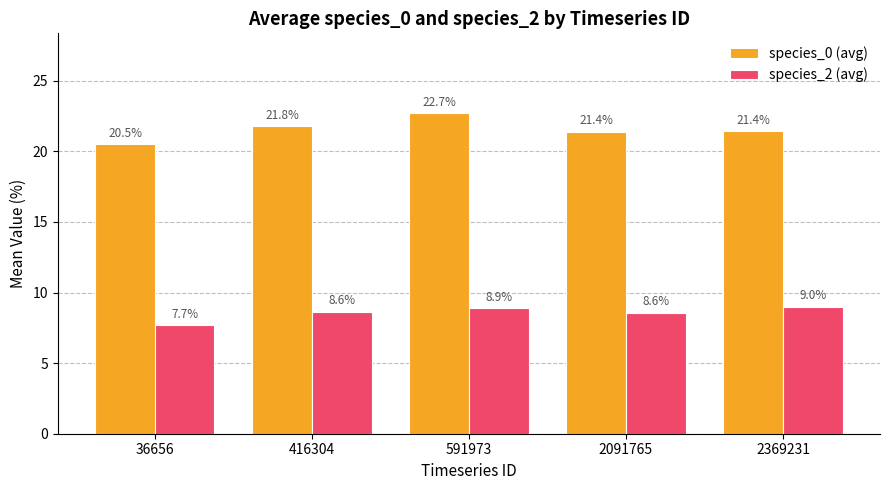

What is the value of the species_0 (avg) bar at the 1st from the left?

20.5